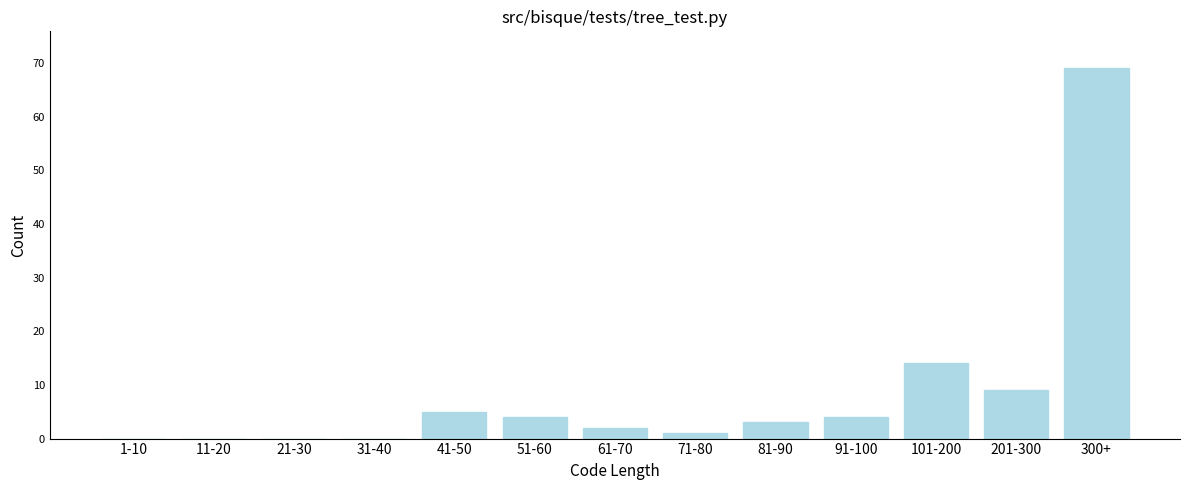

Reading left to right, extract all data points from this chart.

1-10=0	11-20=0	21-30=0	31-40=0	41-50=5	51-60=4	61-70=2	71-80=1	81-90=3	91-100=4	101-200=14	201-300=9	300+=69